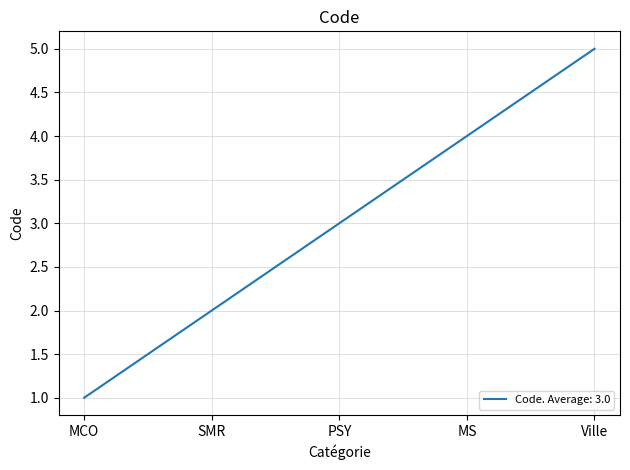

List the labels in order of value, smallest first.

MCO, SMR, PSY, MS, Ville